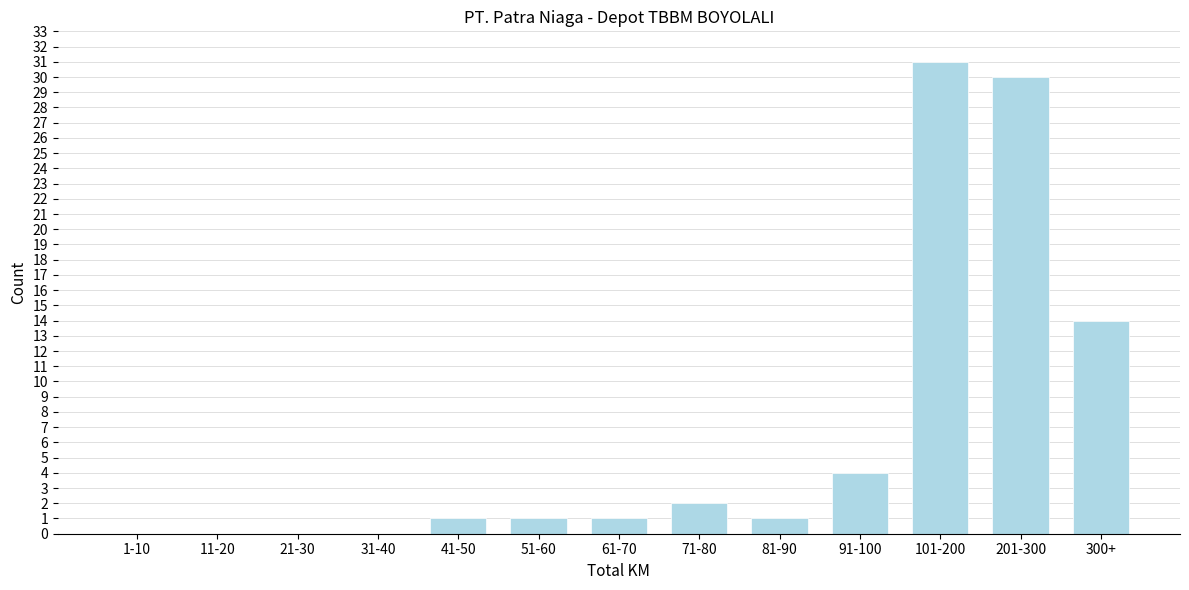

Reading left to right, extract all data points from this chart.

1-10=0	11-20=0	21-30=0	31-40=0	41-50=1	51-60=1	61-70=1	71-80=2	81-90=1	91-100=4	101-200=31	201-300=30	300+=14